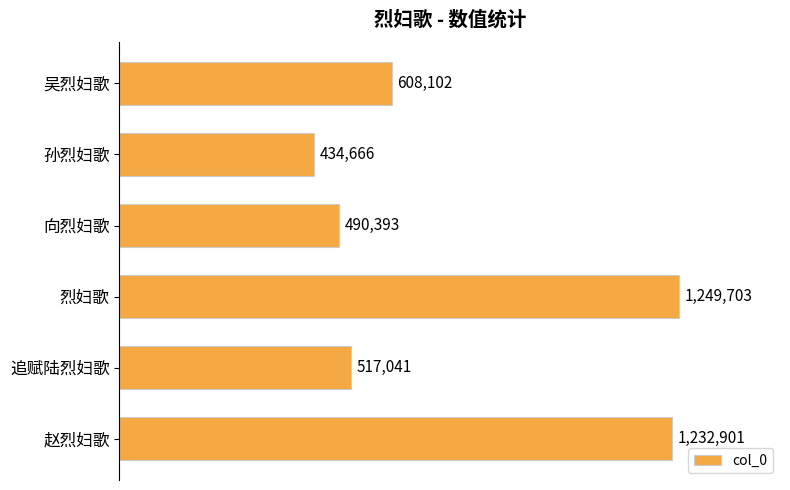

What is the average value?

755468